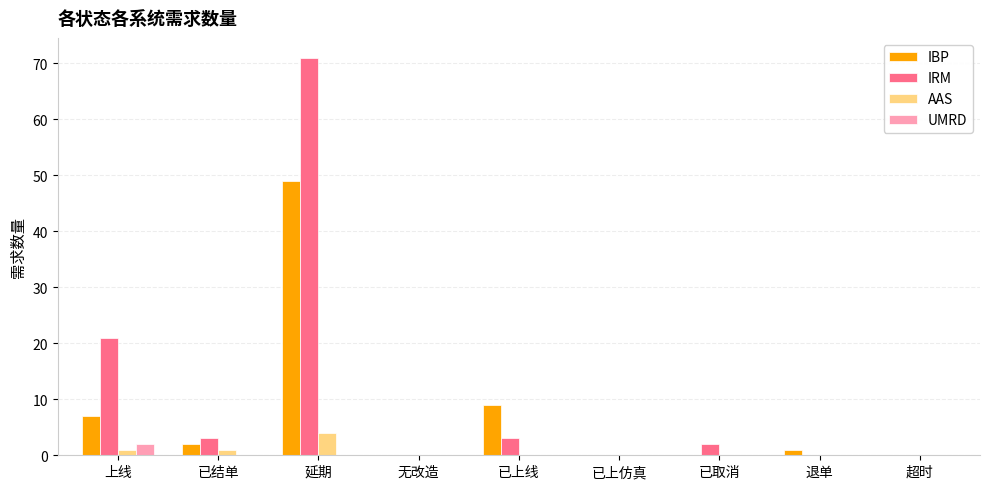

Which series has the largest total across all categories?

IRM